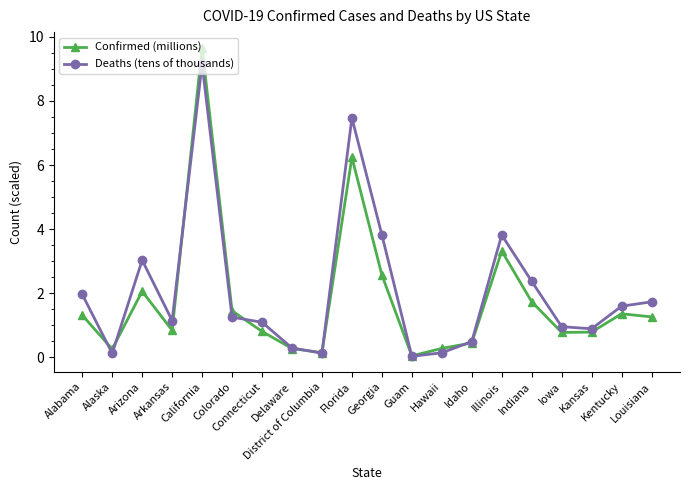

True or false: Deaths (tens of thousands) has a value of 3.8 at Georgia.

True